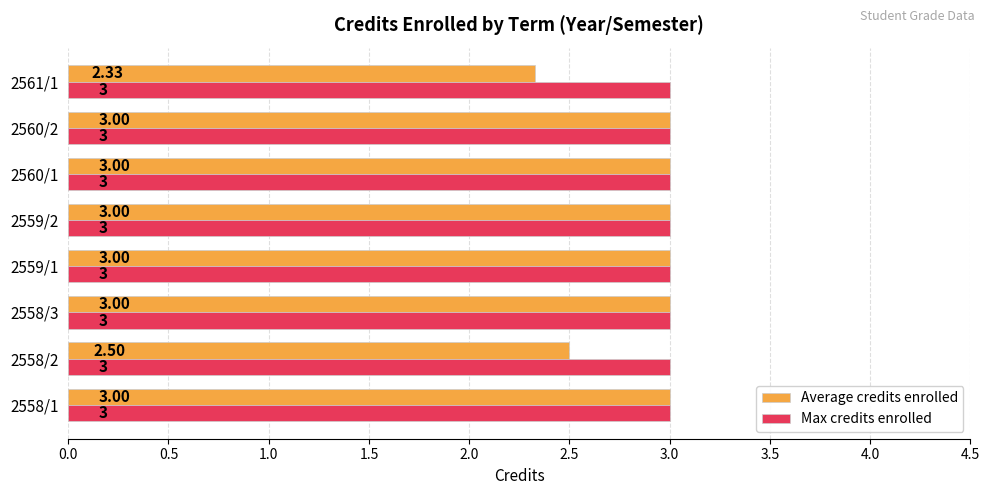

What is the average value of the Max credits enrolled series?

3.0